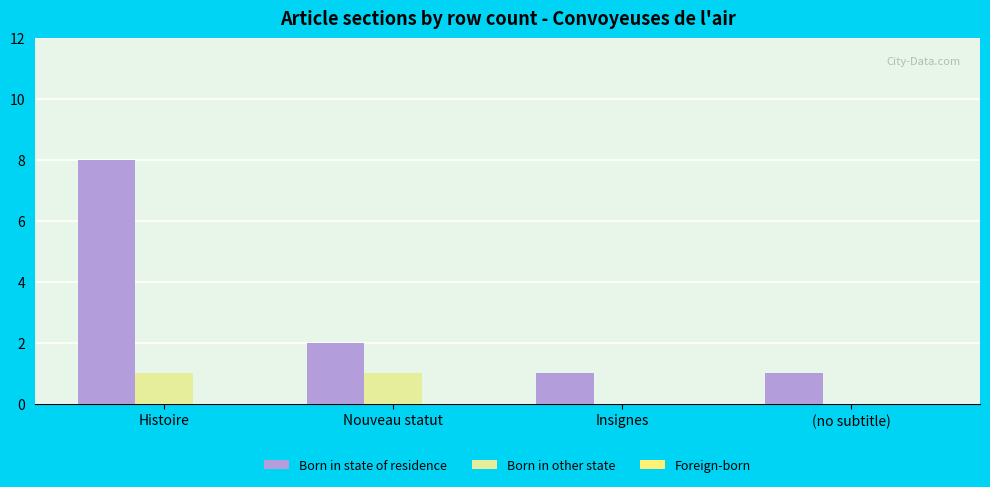

What is the sum of all Born in state of residence values?

12